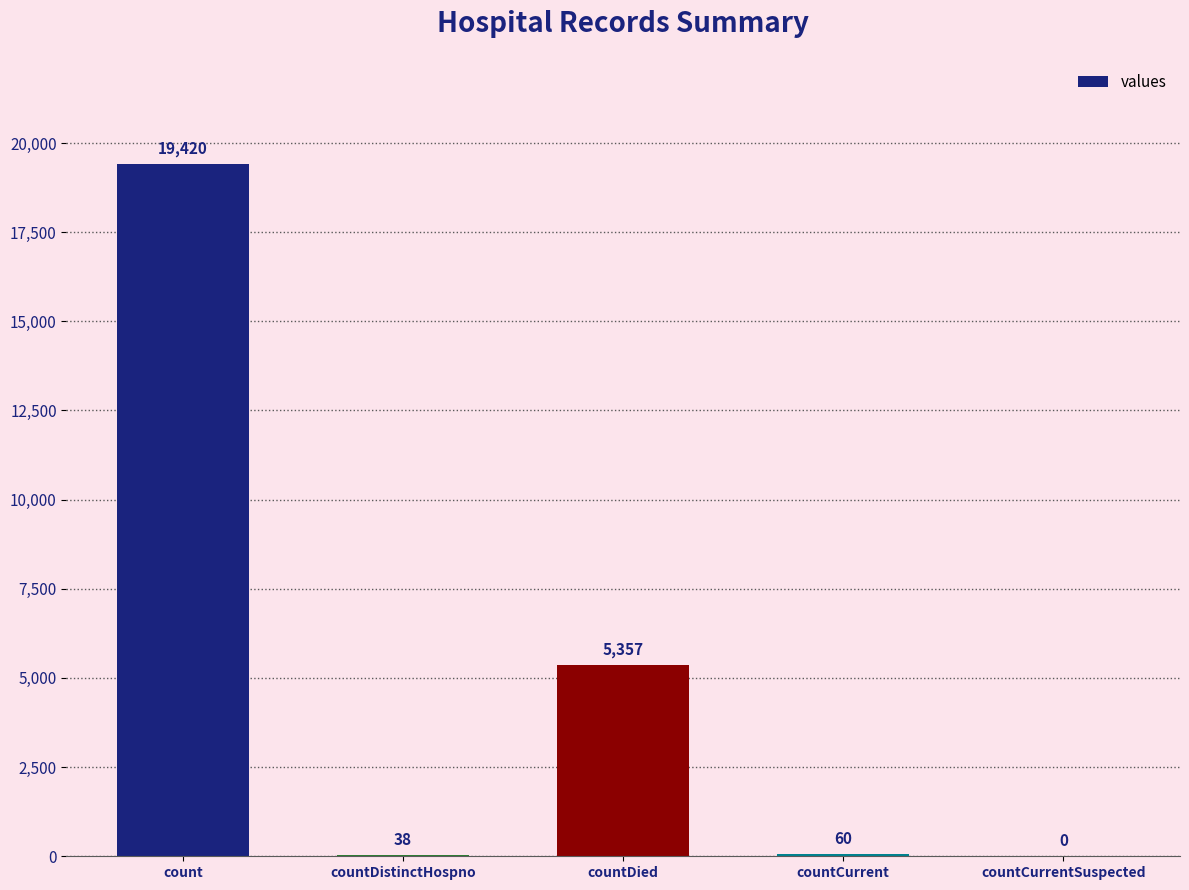

Reading right to left, what are all the values shown in this chart?

0	60	5357	38	19420